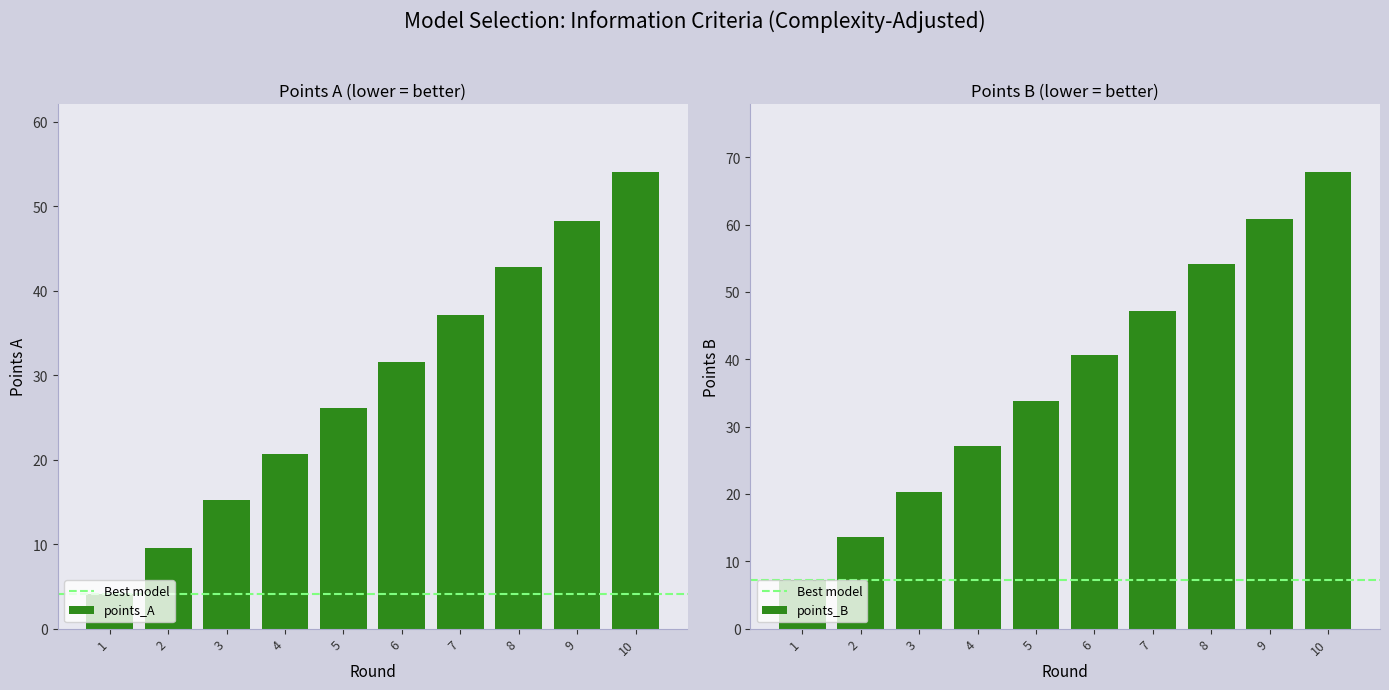

What are all the series names shown in the legend?

points_A, points_B